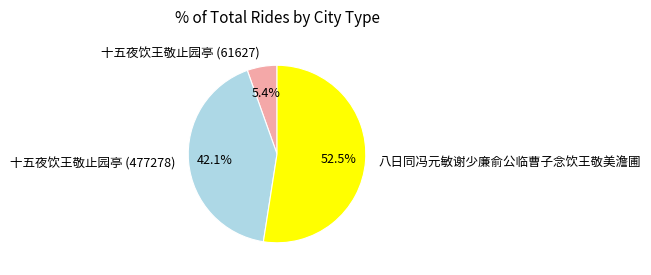

What percentage is the 十五夜饮王敬止园亭 (61627) slice, to the nearest percent?

5%